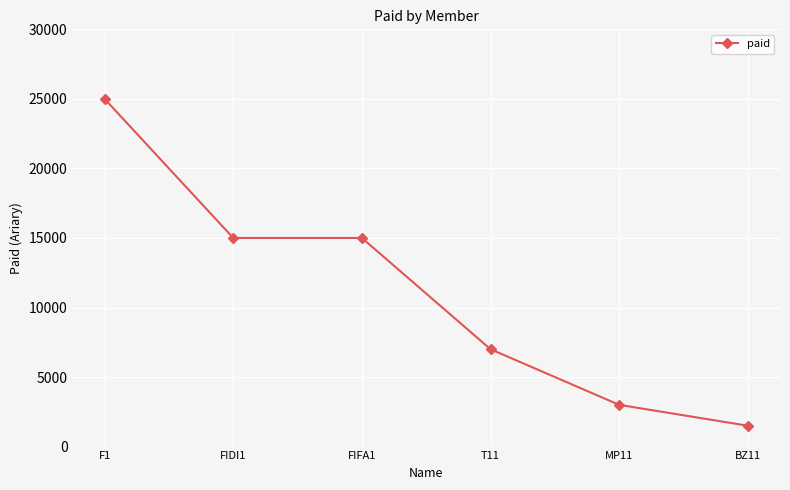

True or false: the data has more than 2 interior local peaks.

False